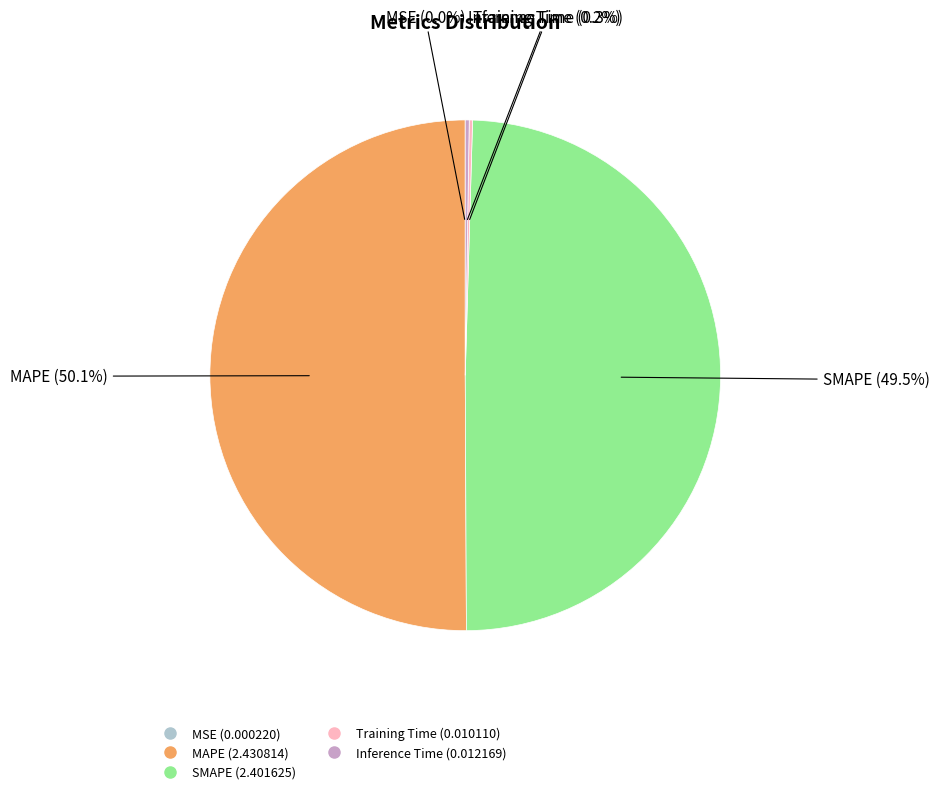

Which slice represents more than half of the pie?

MAPE